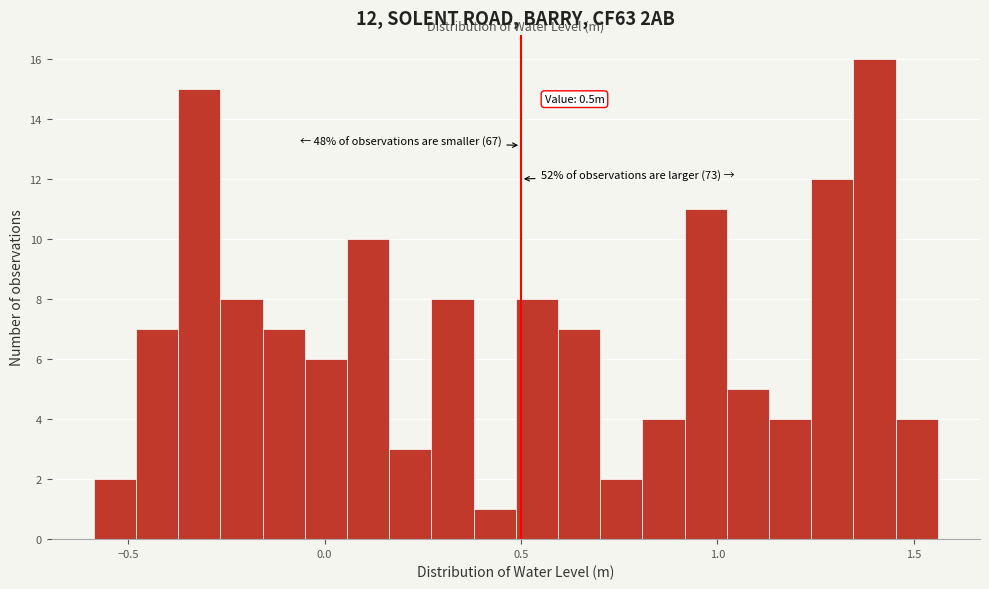

Read against the x-axis, roughly where is the centre of the tallest bar?

1.40